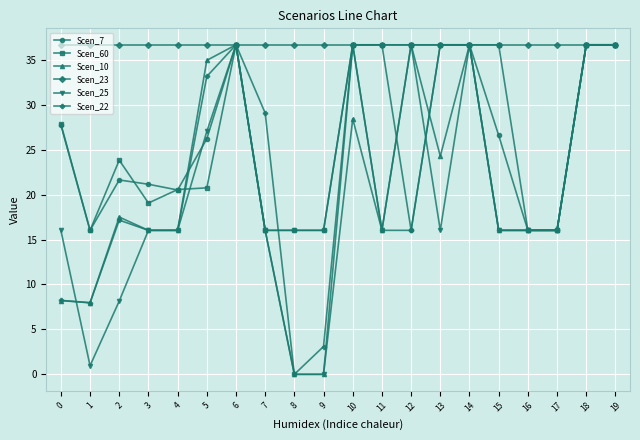

True or false: Scen_10 and Scen_60 cross at least once.

True